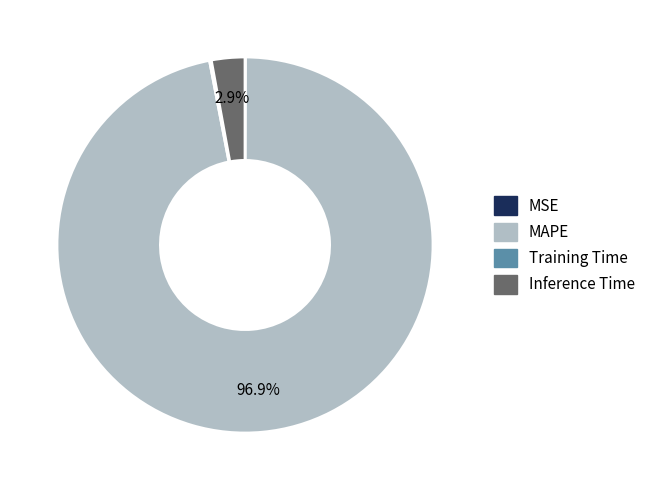

What is the largest slice in the pie chart?

MAPE